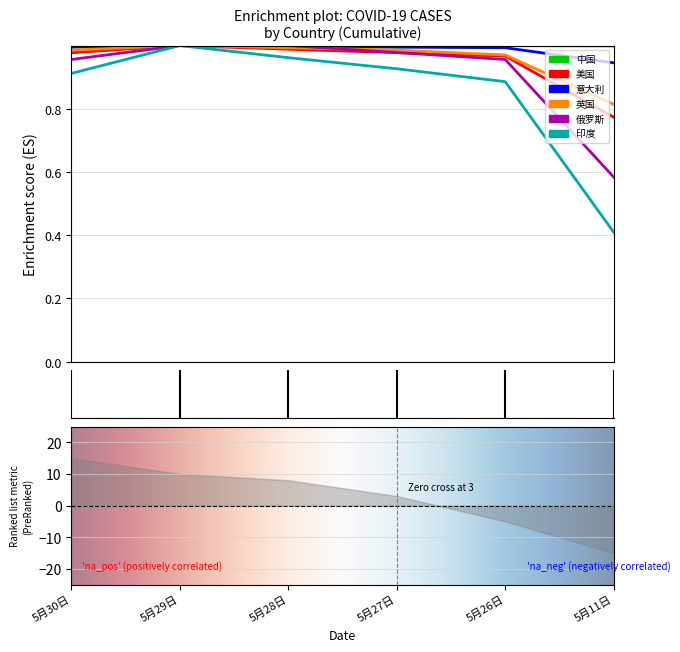

Rank the categories by 中国 value from highest to lowest.

5月29日, 5月28日, 5月30日, 5月27日, 5月26日, 5月11日